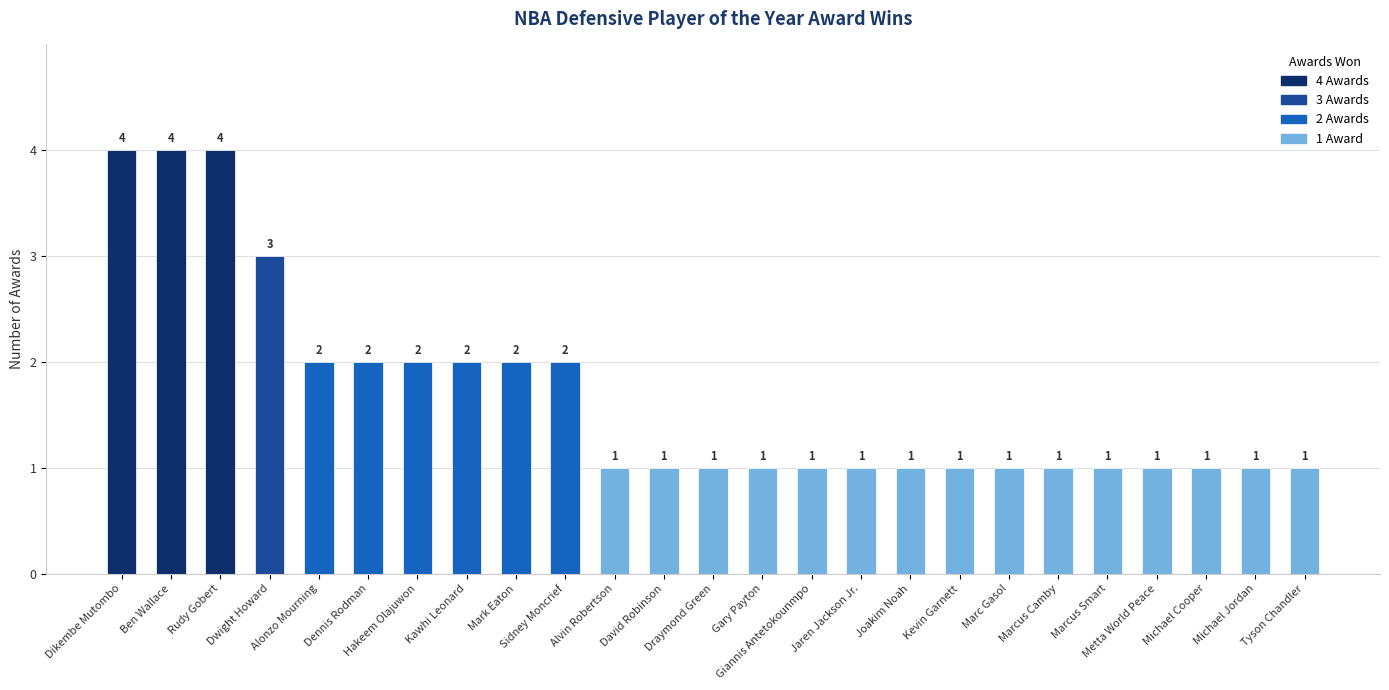

What is the change in value from Kawhi Leonard to Jaren Jackson Jr.?

-1